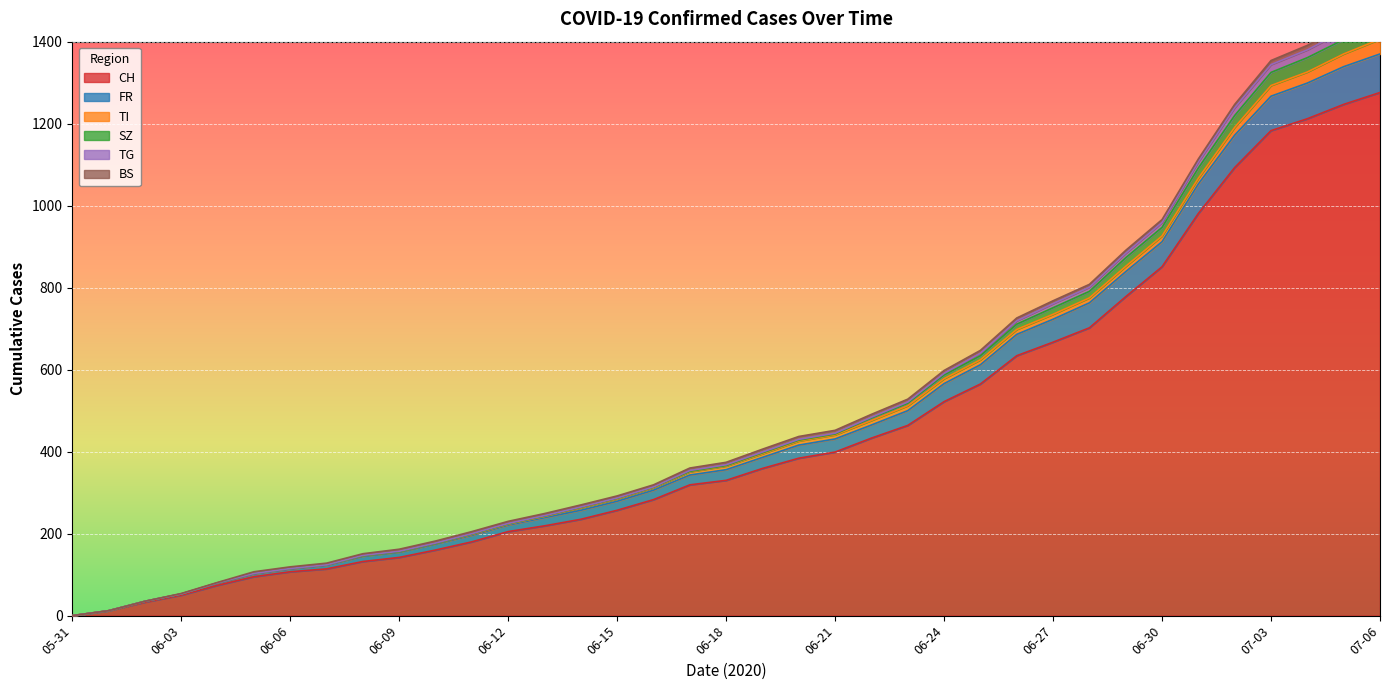

Which series changed the most between 2020-06-06 and 2020-06-07?

CH